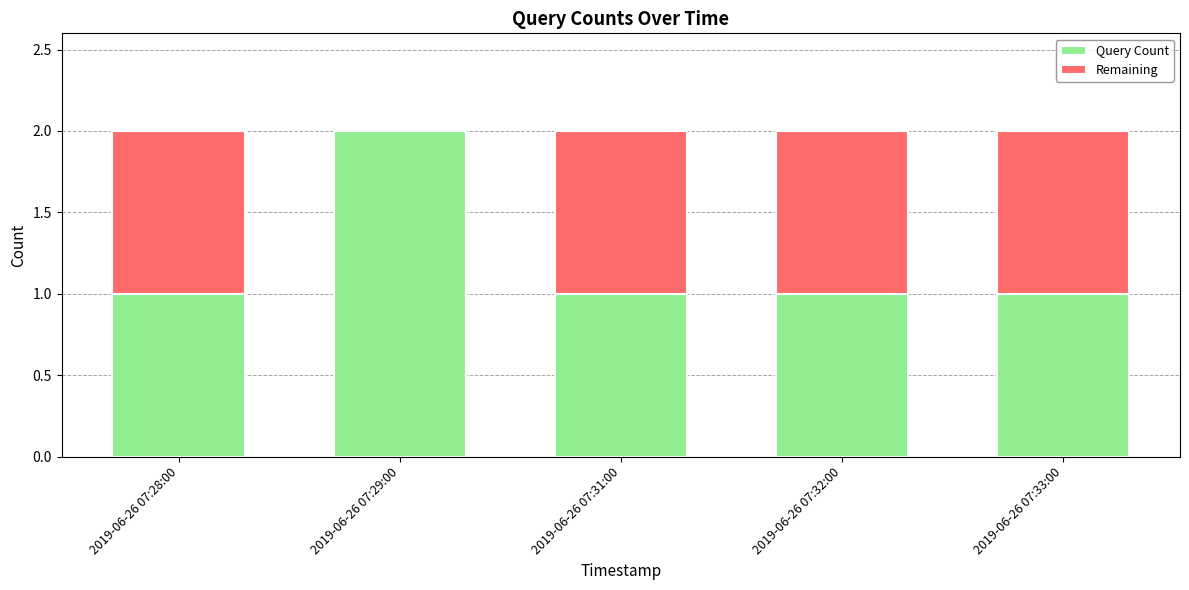

What are all the series names shown in the legend?

Query Count, Remaining